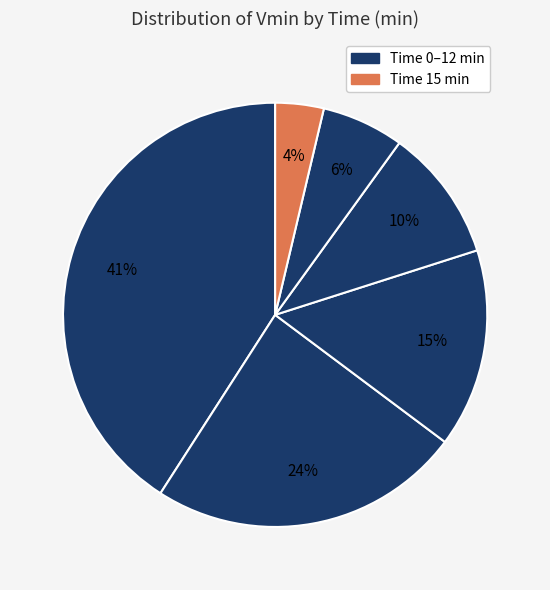

Count the number of slices in the pie.

6